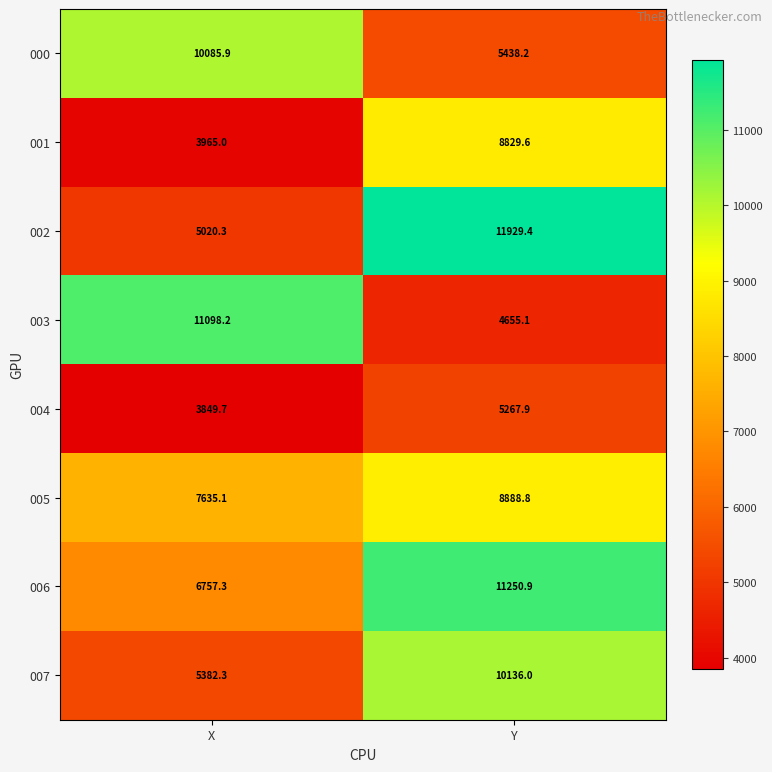

Rank the categories by 007 value from highest to lowest.

Y, X